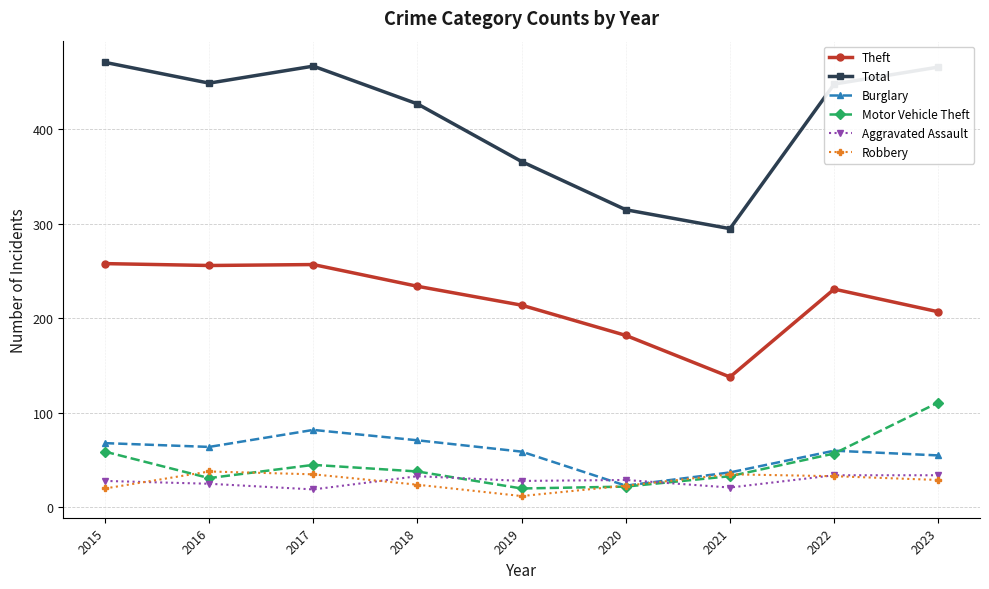

Which series has the largest total across all categories?

Total